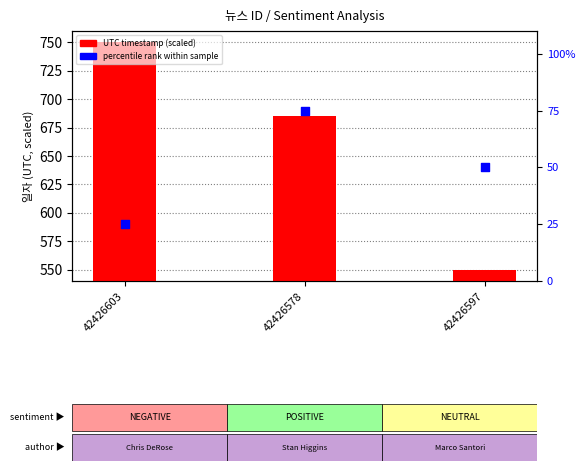

Which series reaches the maximum Y coordinate?

UTC timestamp (scaled)